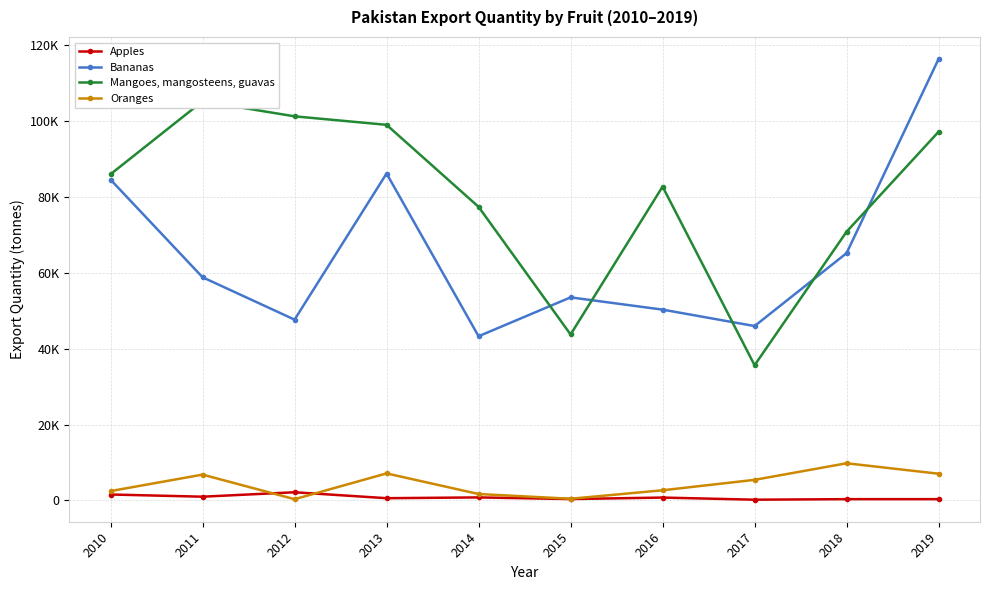

What is the value of the Apples point at the 10th from the left?

350